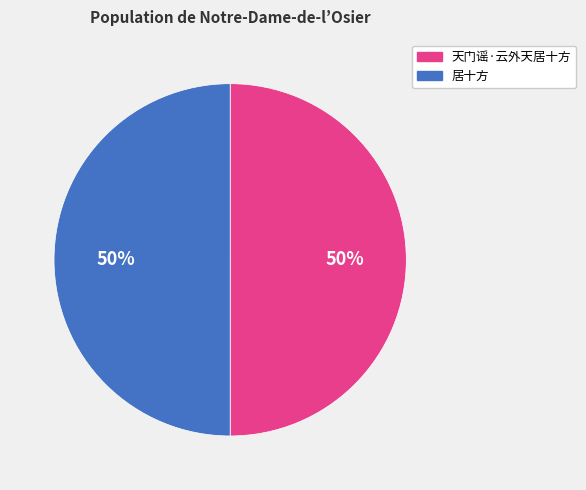

Do 天门谣·云外天居十方 and 居十方 together represent more than half of the pie?

Yes